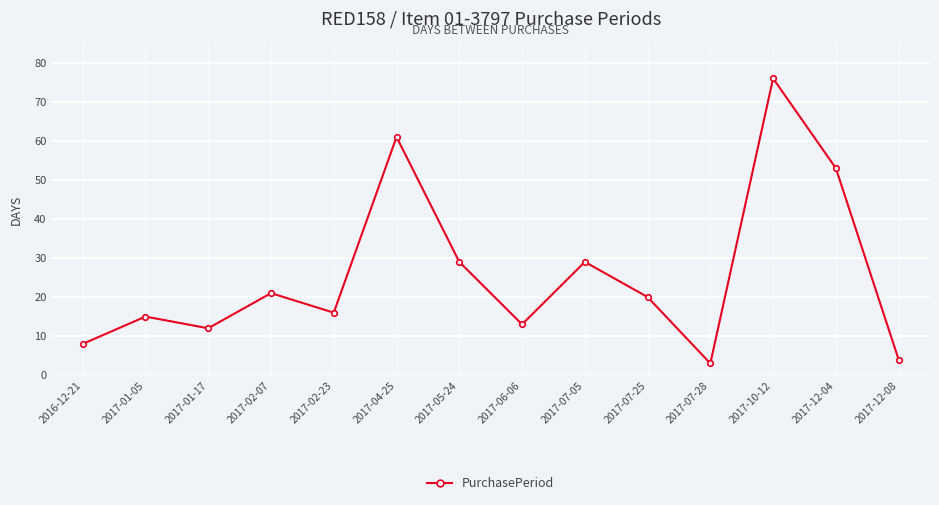

What is the label of the 11th point from the left?

2017-07-28